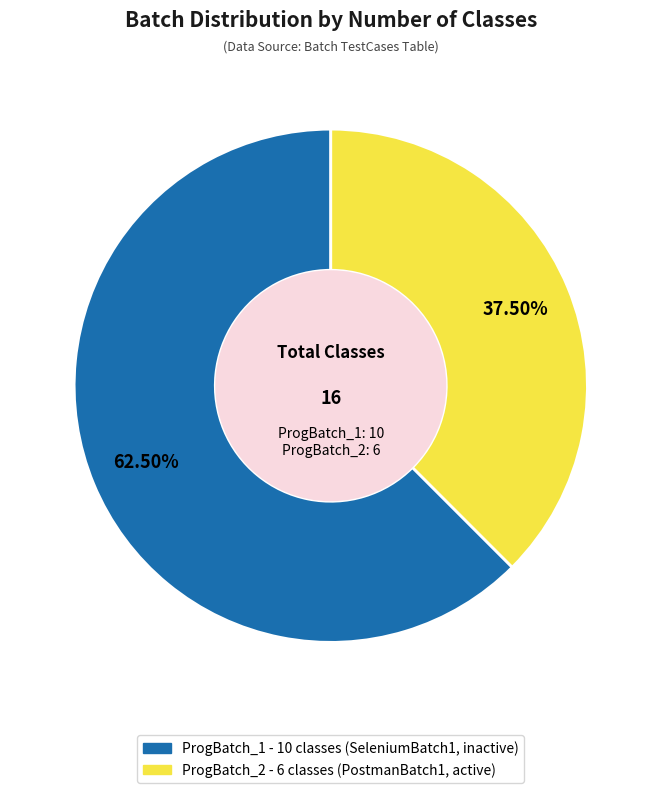

Which has a higher value, ProgBatch_1 or ProgBatch_2?

ProgBatch_1